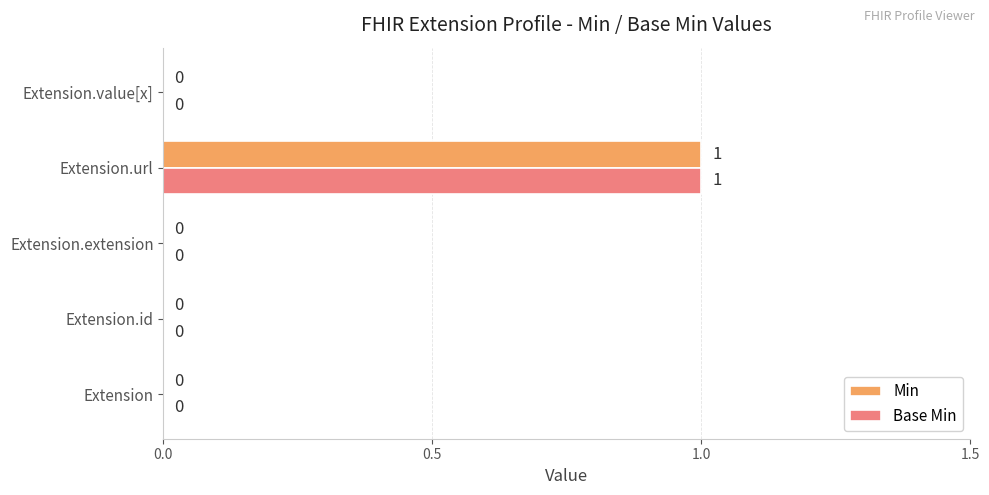

Which category has the highest value across all series?

Extension.url